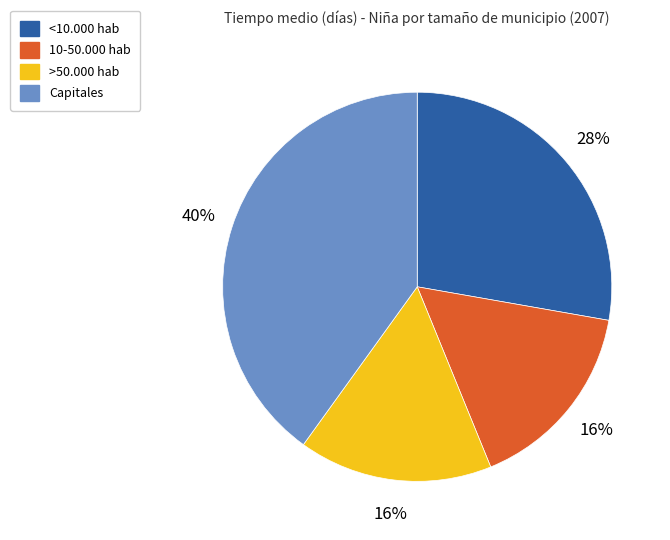

How many segments does this pie chart have?

4